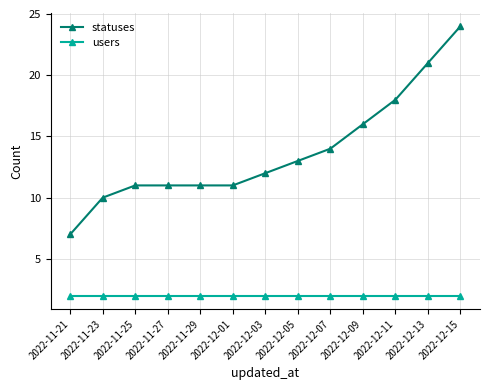

What is the difference between the highest and lowest values at 2022-12-03?

10